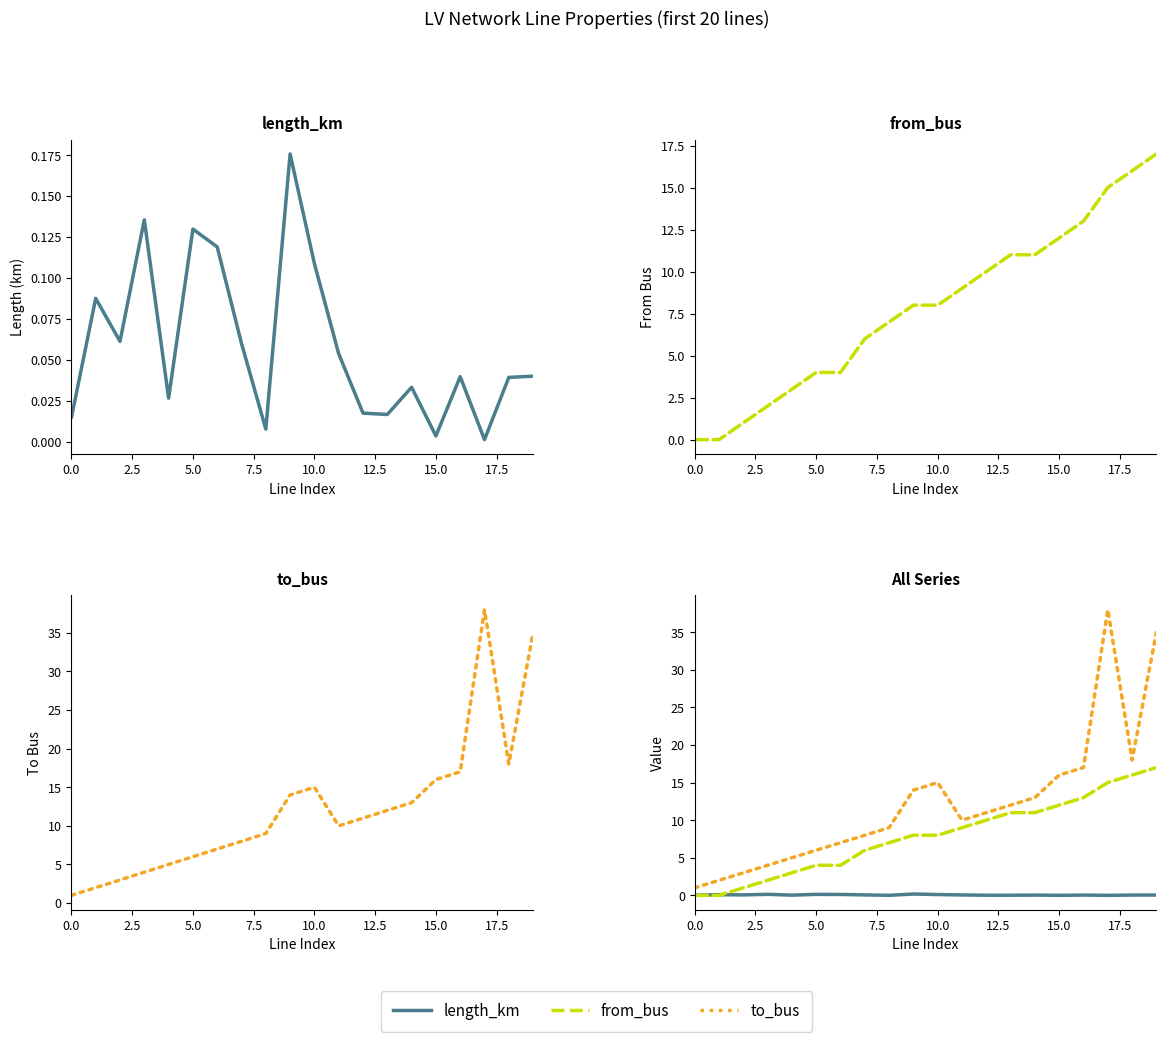

What is the difference between the maximum and minimum values in the length_km series?

0.2